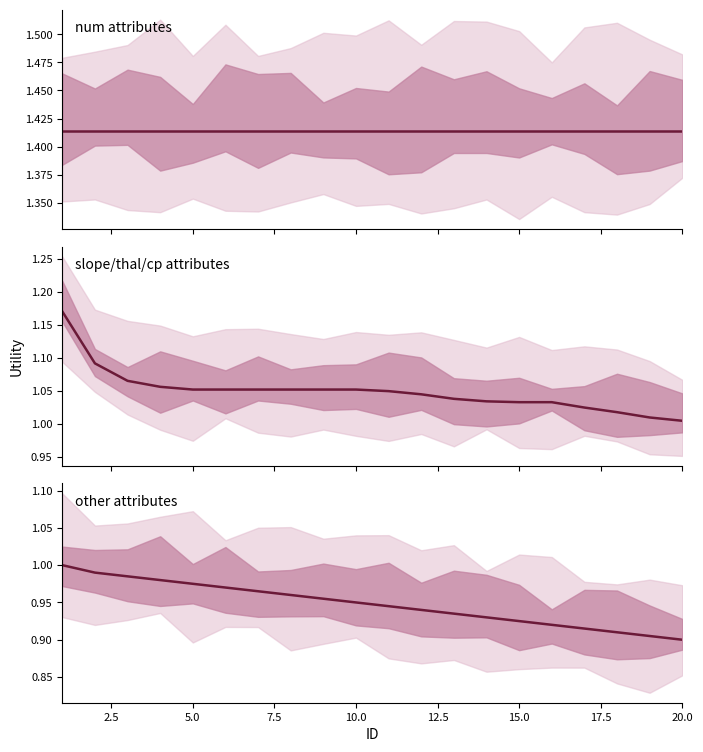

The slope/thal/cp series shows 1.5 at 15.0. True or false?

False